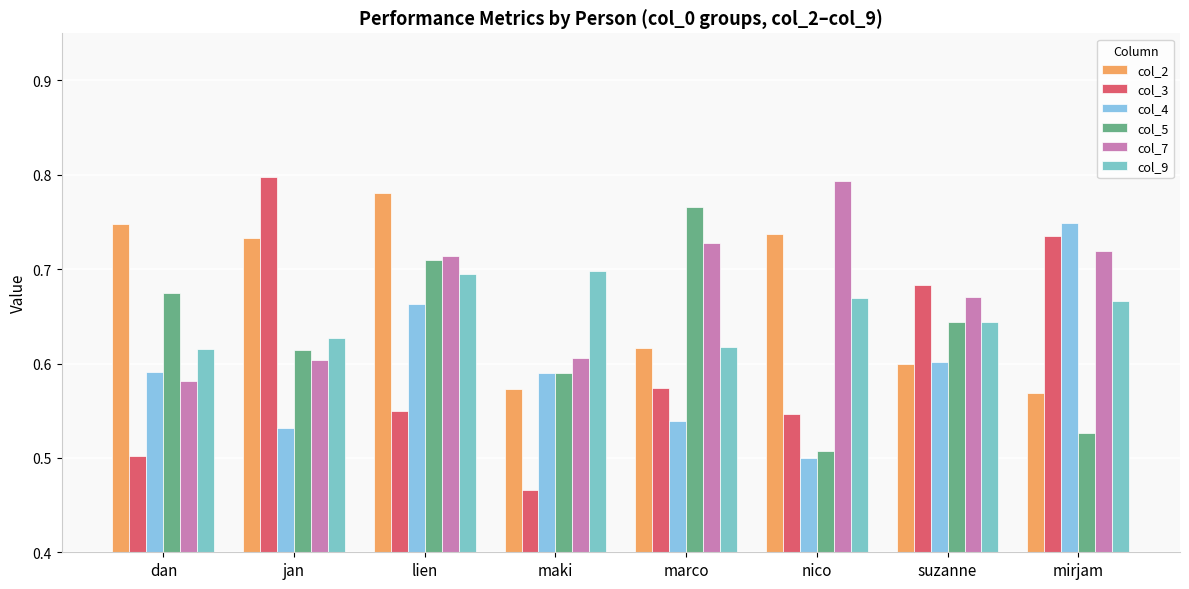

How many bars are there in total?

48